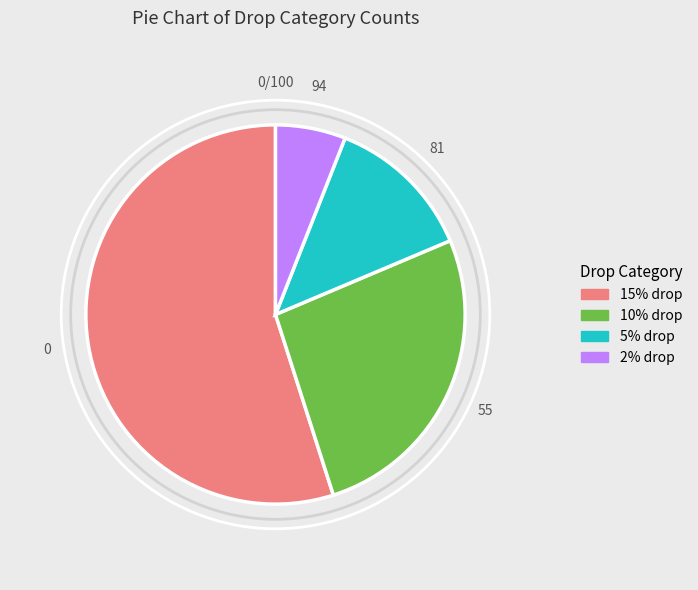

How many slices are in this pie chart?

4